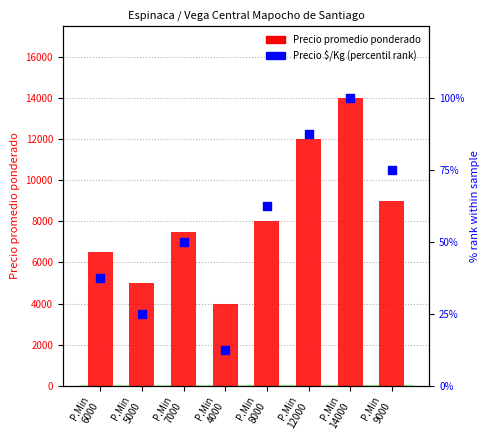

Which series has the largest Y range (max minus min)?

Precio promedio ponderado